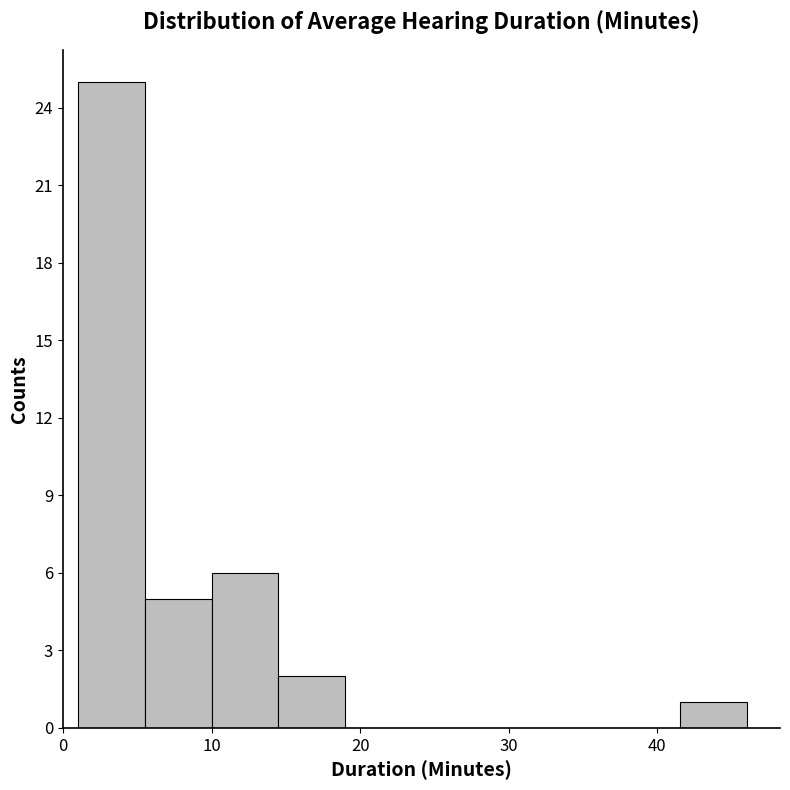

Which range on the x-axis has the tallest bar?

1.0 to 5.5